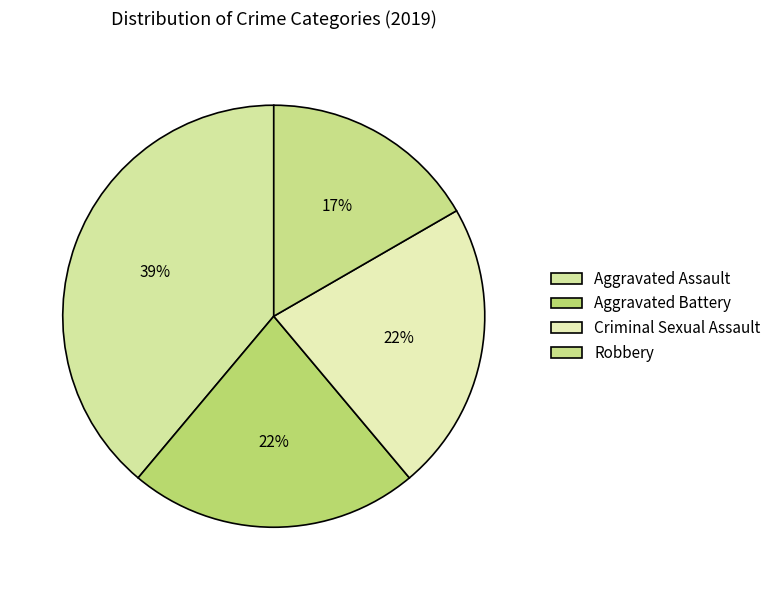

Which has a higher value, Aggravated Assault or Criminal Sexual Assault?

Aggravated Assault